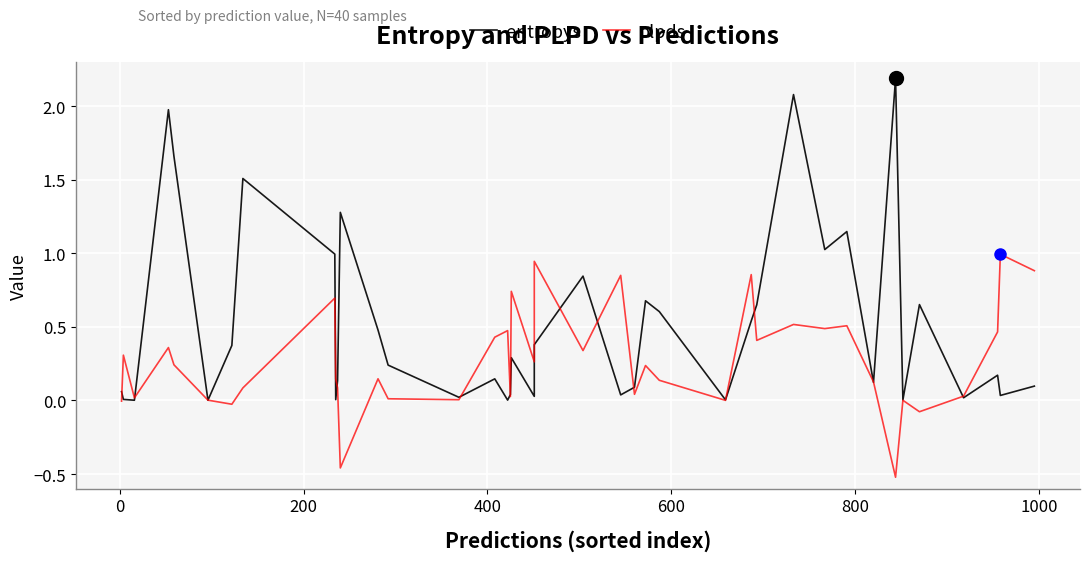

True or false: entropys and plpds cross at least once.

True